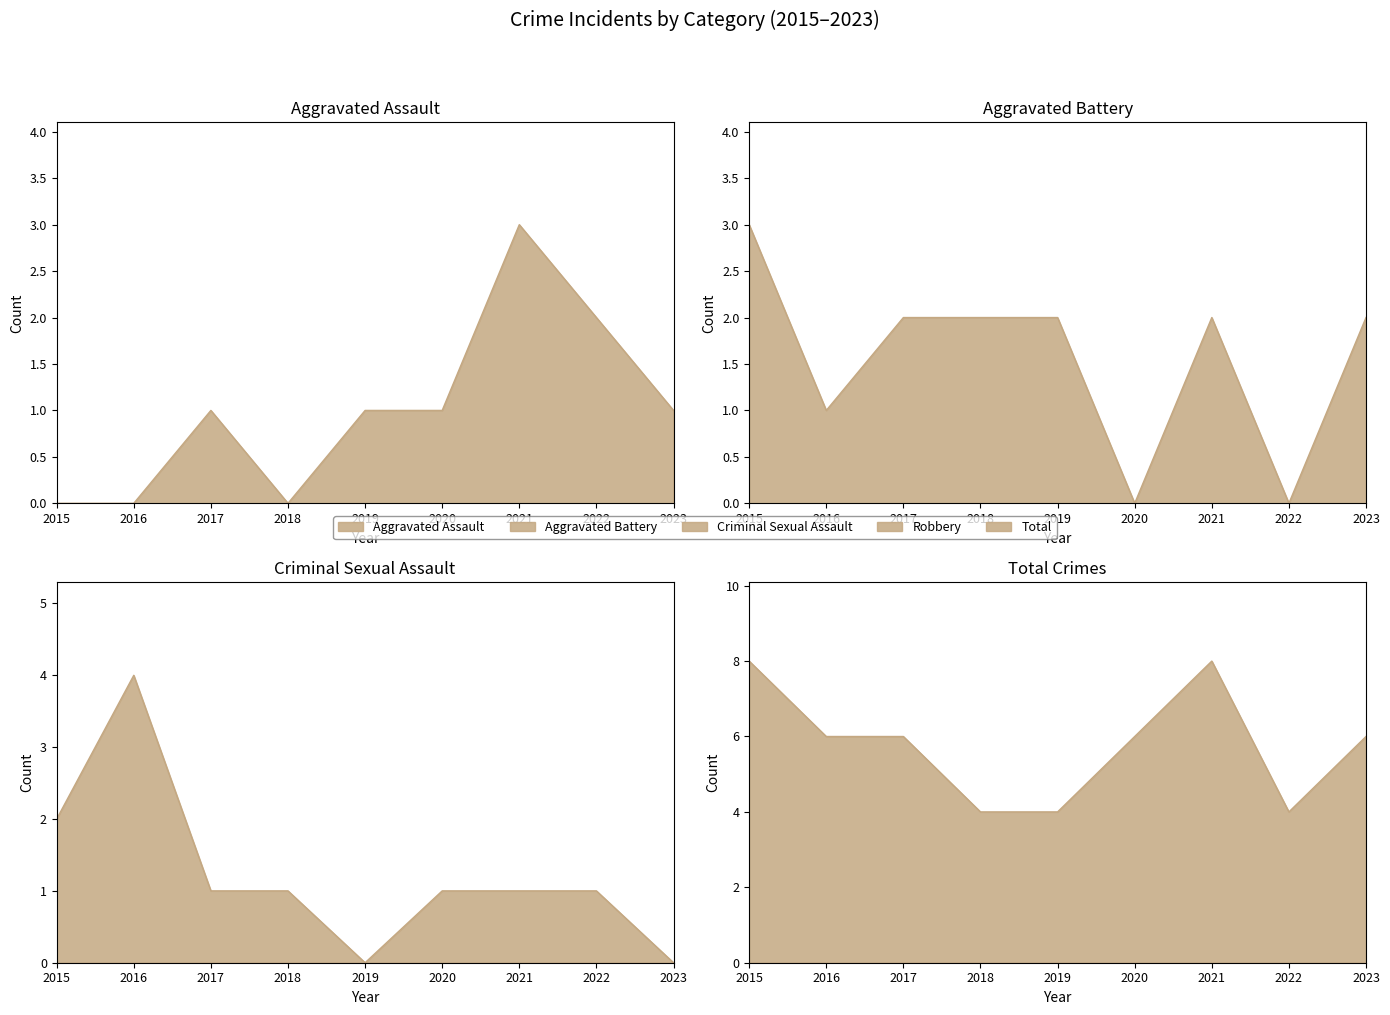

How many series are shown in this chart?

4